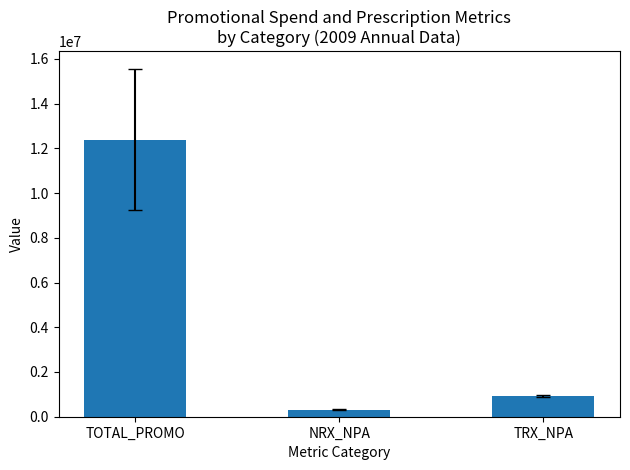

Does the chart contain stacked bars?

No